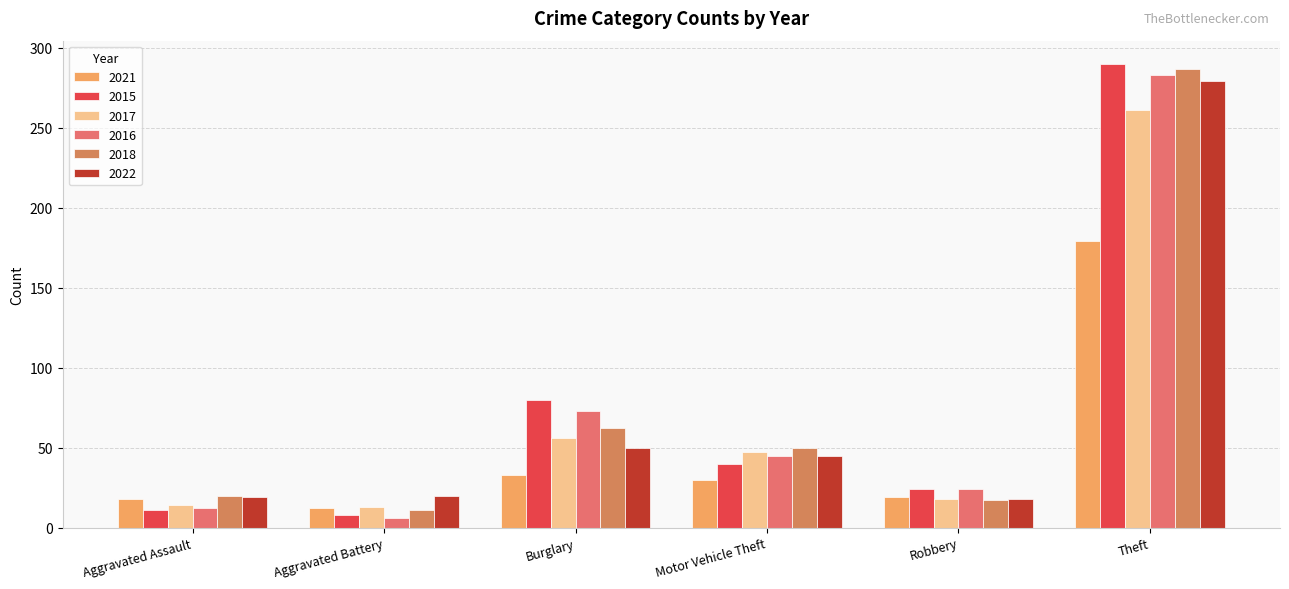

How many series are shown in this chart?

6